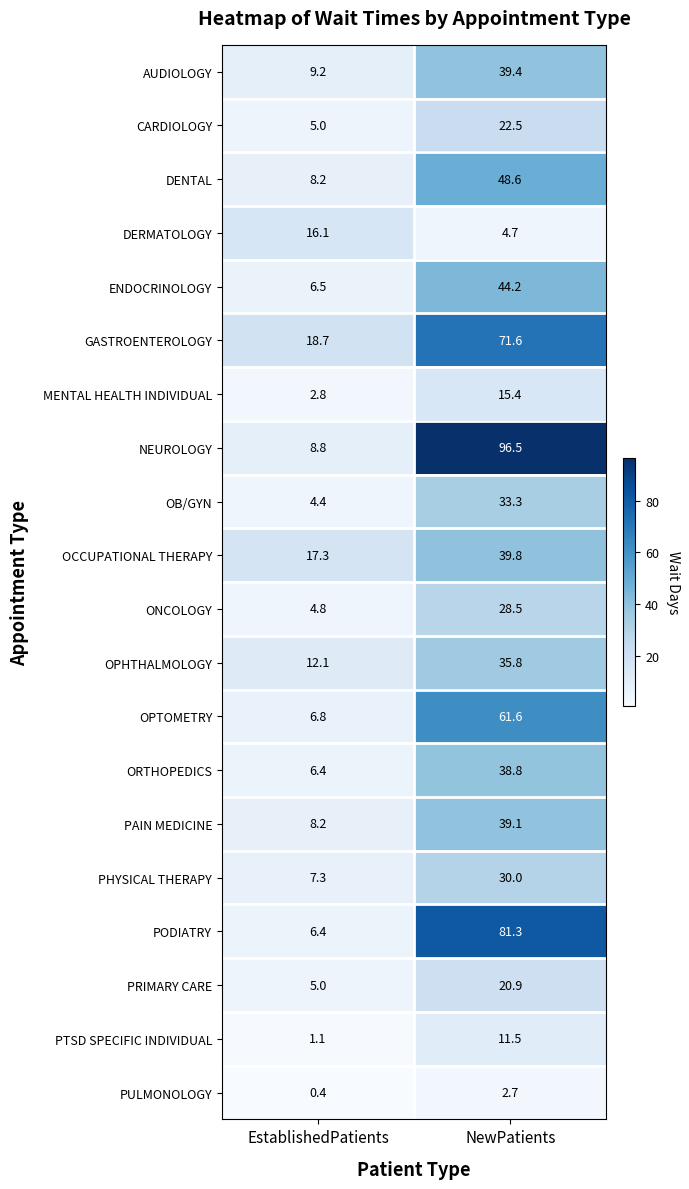

What is the total value across all series at NewPatients?

766.2